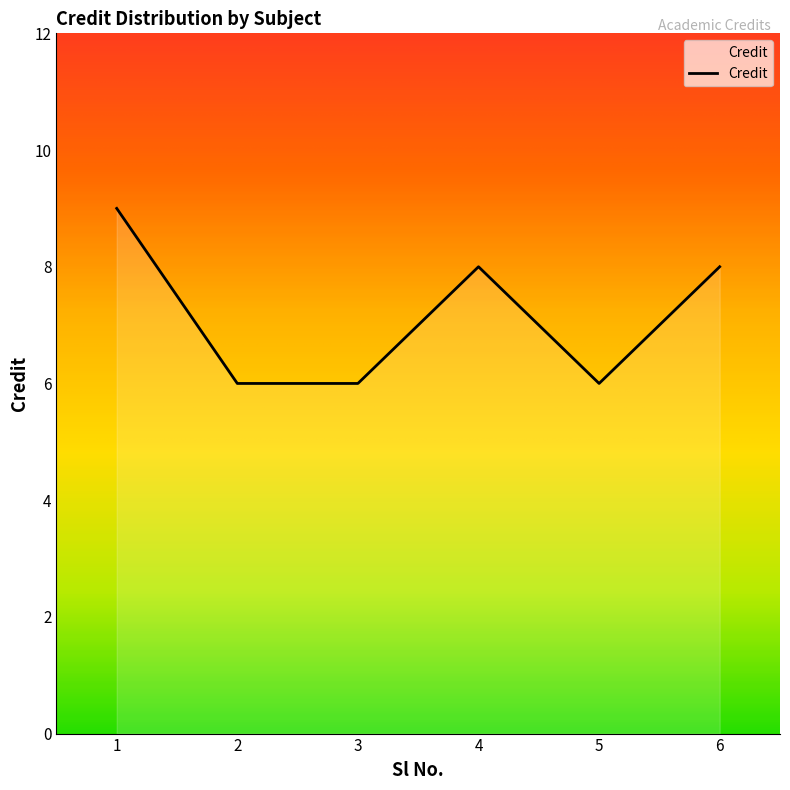

What is the sum of all values?

43